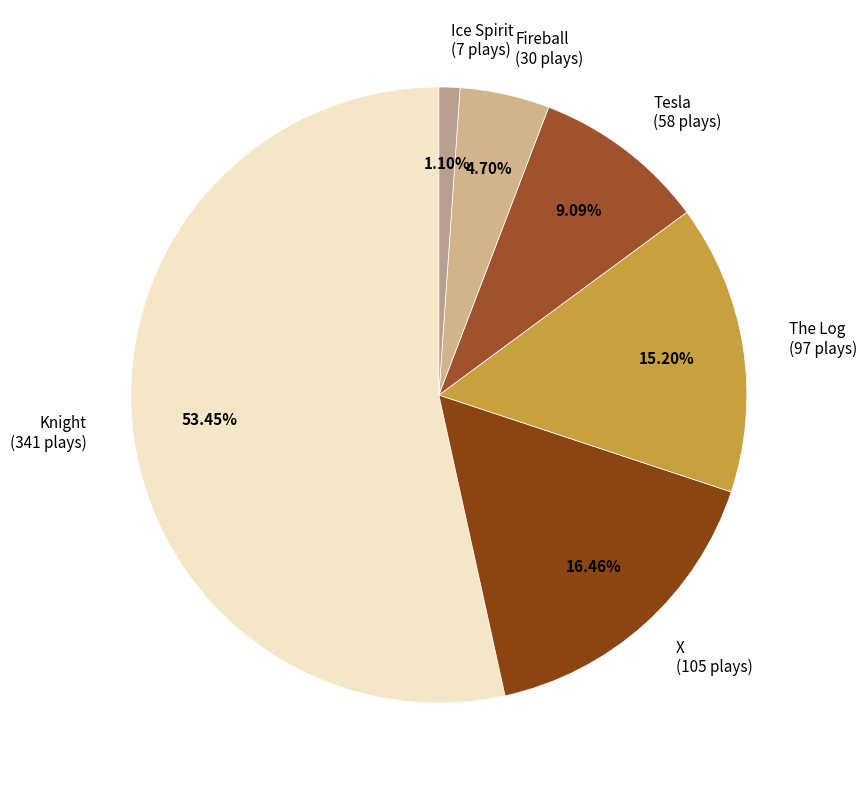

How many segments does this pie chart have?

6